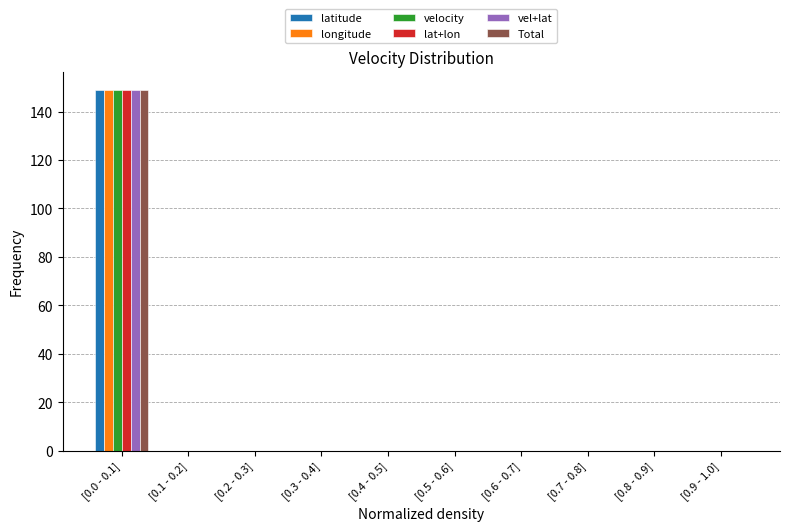

At which label does vel+lat reach its peak?

[0.0 - 0.1]